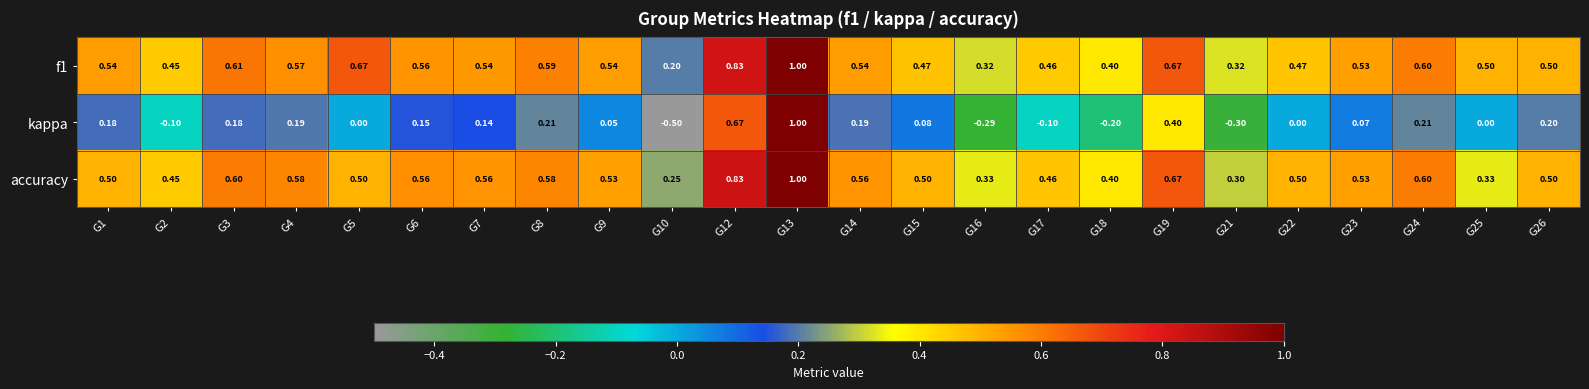

Which series has the widest spread of values?

kappa